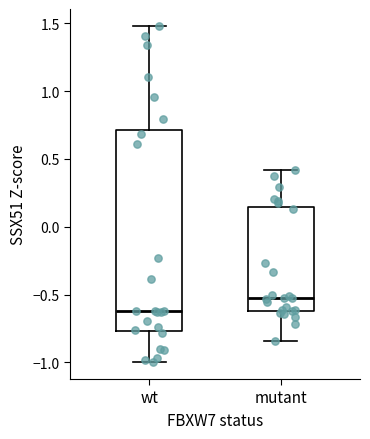

Reading left to right, transcribe this box plot: for each box, give where its median line is, the range the box spans, and where its two whiskers end, as read against the y-axis. The values are not printed on the chart, so give them approximately, as read against the axis.

wt: median -0.60, box -0.75 to 0.70, whiskers -1.00 to 1.50
mutant: median -0.50, box -0.60 to 0.15, whiskers -0.85 to 0.40